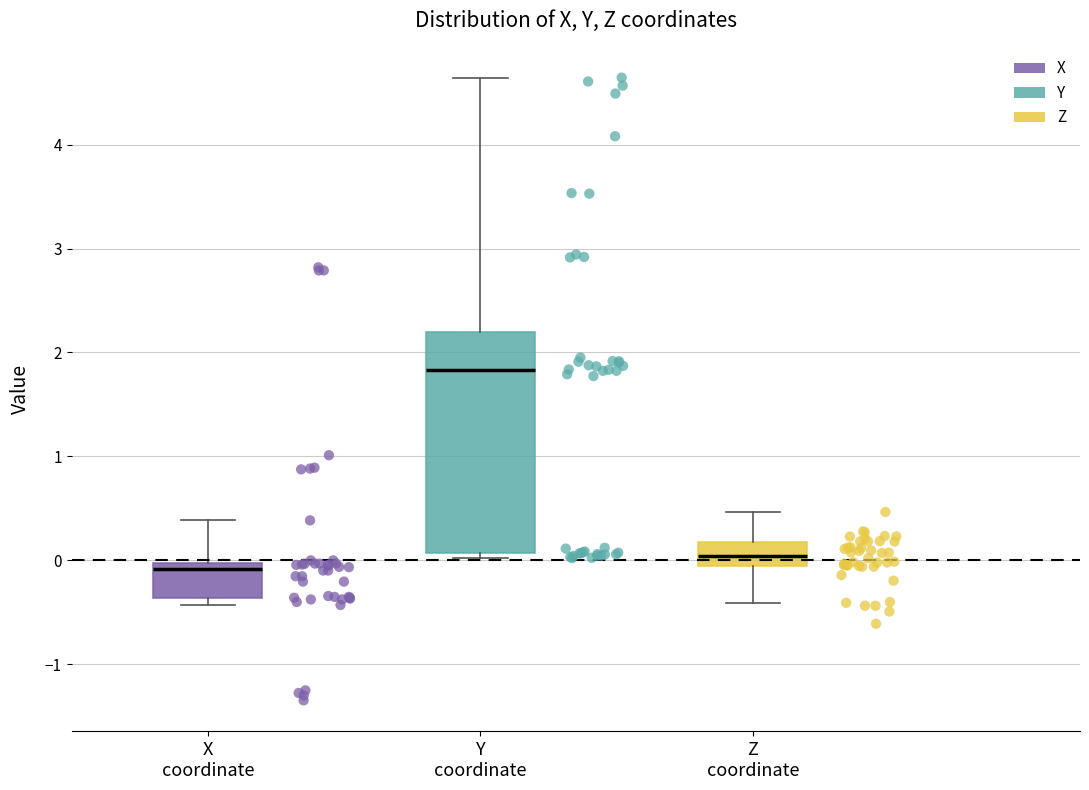

Reading left to right, transcribe this box plot: for each box, give where its median line is, the range the box spans, and where its two whiskers end, as read against the y-axis. The values are not printed on the chart, so give them approximately, as read against the axis.

X coordinate: median -0.1, box -0.4 to 0.0, whiskers -0.4 (just below the box's lower edge) to 0.4
Y coordinate: median 1.8, box 0.1 to 2.2, whiskers 0.0 to 4.6
Z coordinate: median 0.0, box -0.1 to 0.2, whiskers -0.4 to 0.5